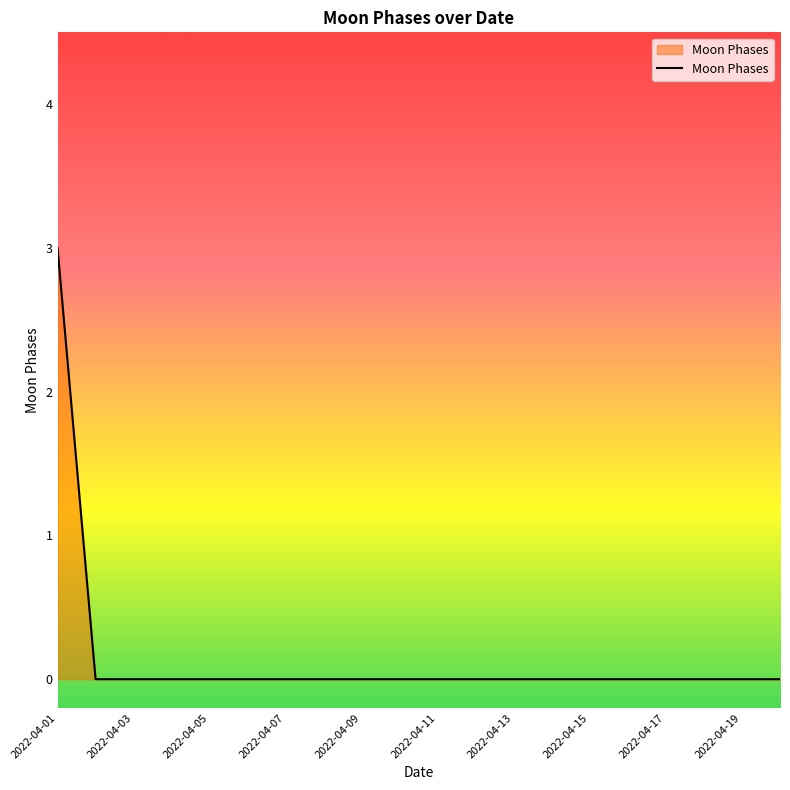

What is the difference between the maximum and minimum values?

3